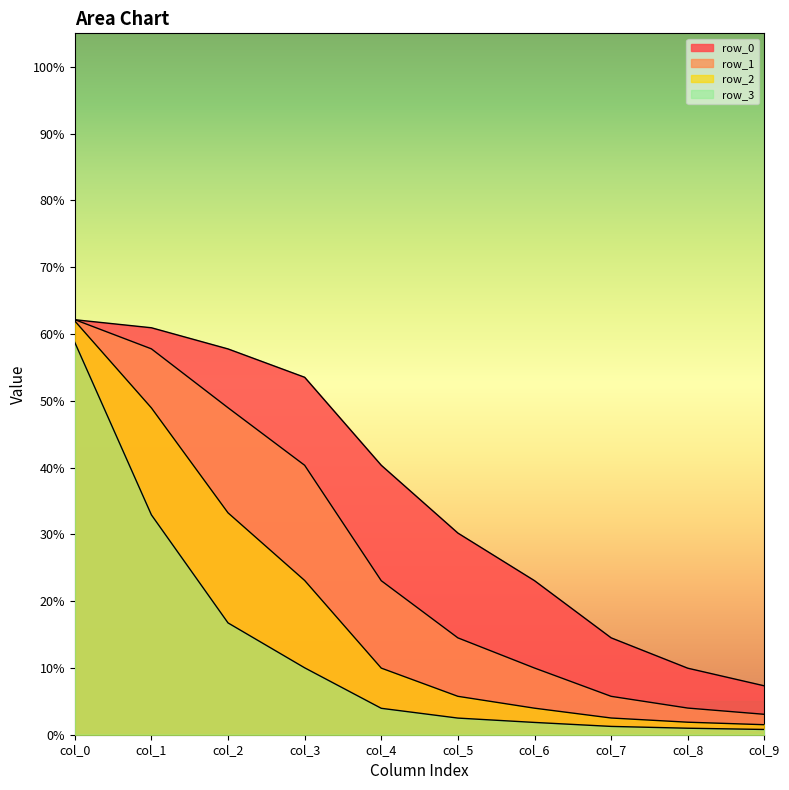

How many intersections are there between row_0 and row_1?

1